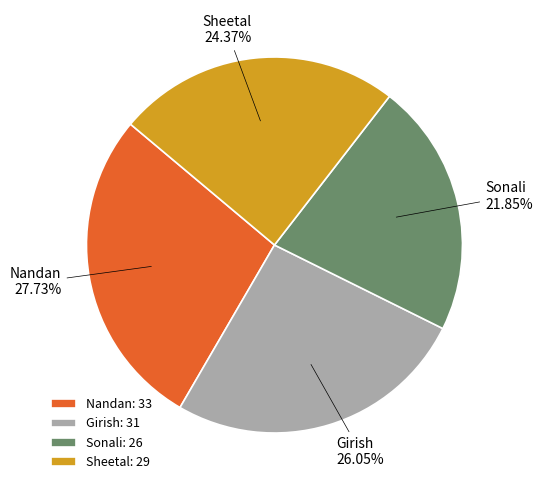

Is it true that Girish is 19% of the pie?

False